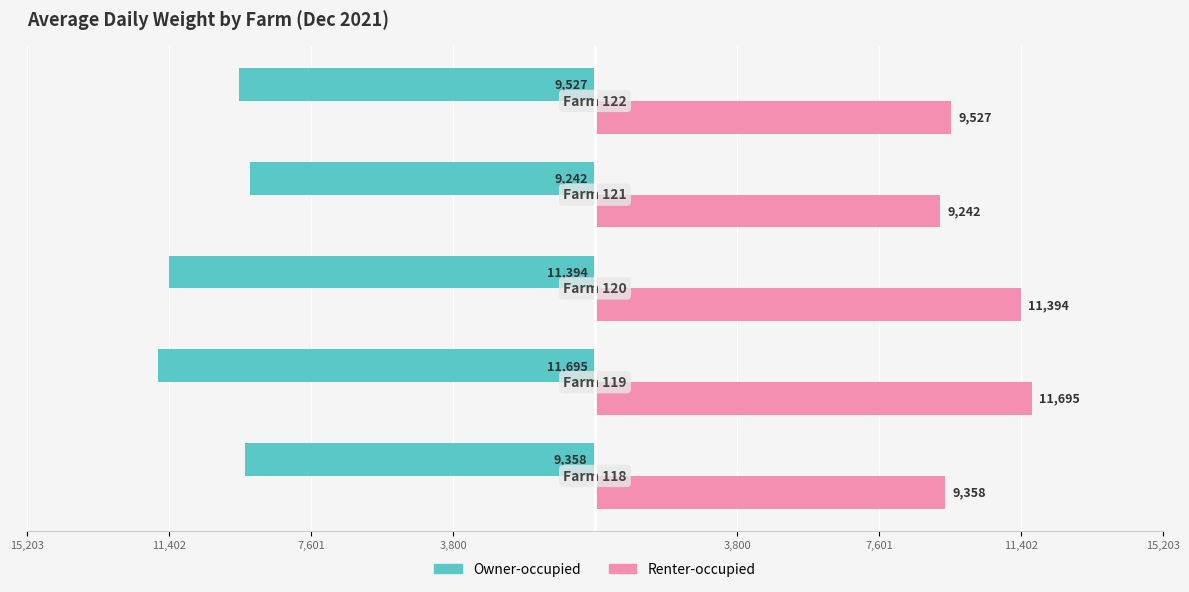

What is the value of the Owner-occupied bar at the 5th from the left?

-9358